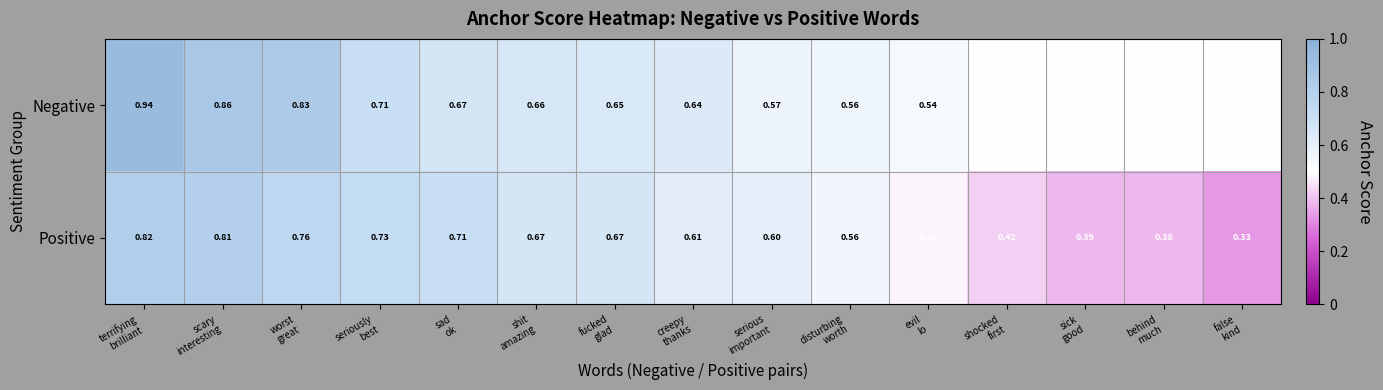

Which series has the largest total across all categories?

Negative